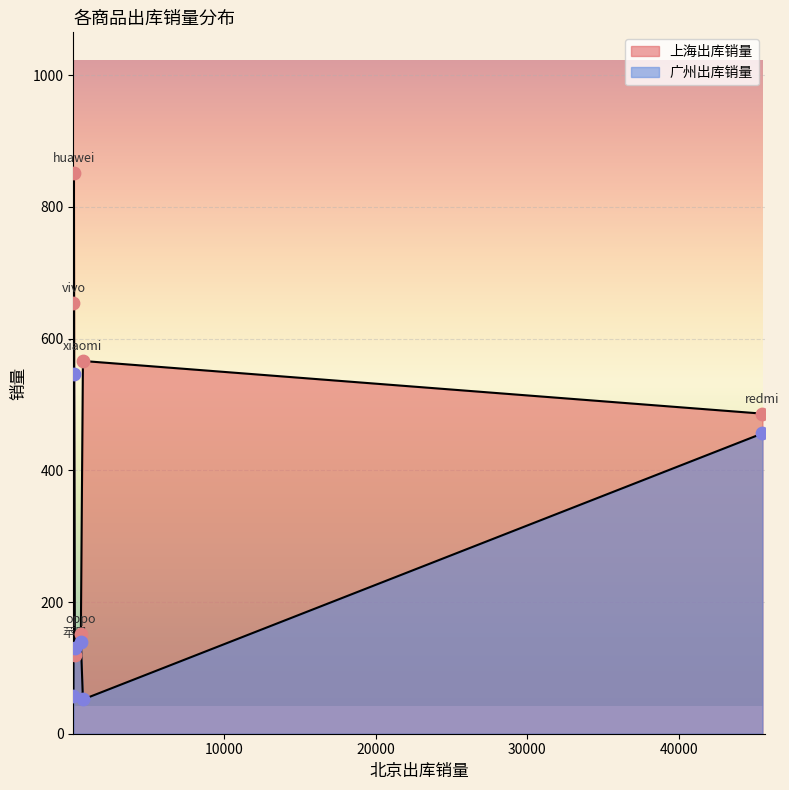

Which series contains the highest Y value?

上海出库销量